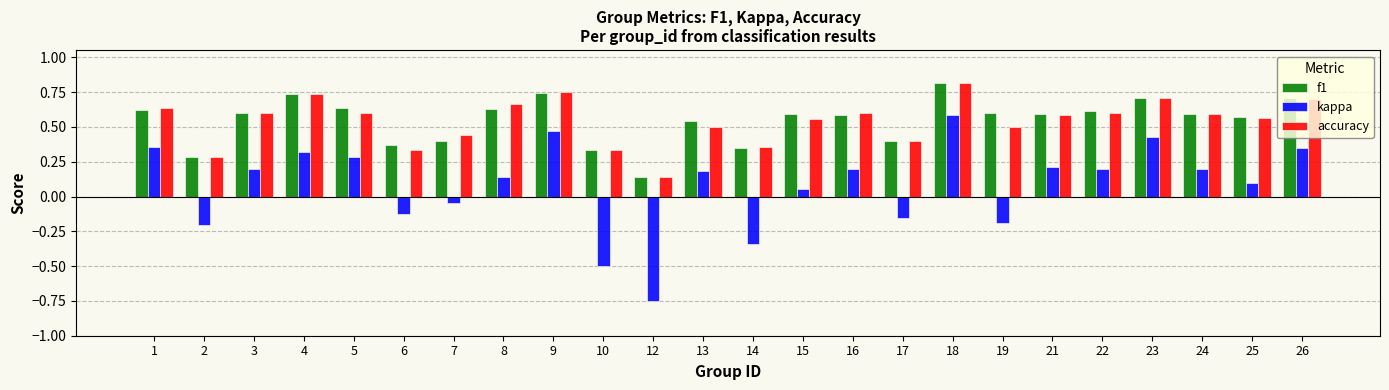

Which series has the widest spread of values?

kappa